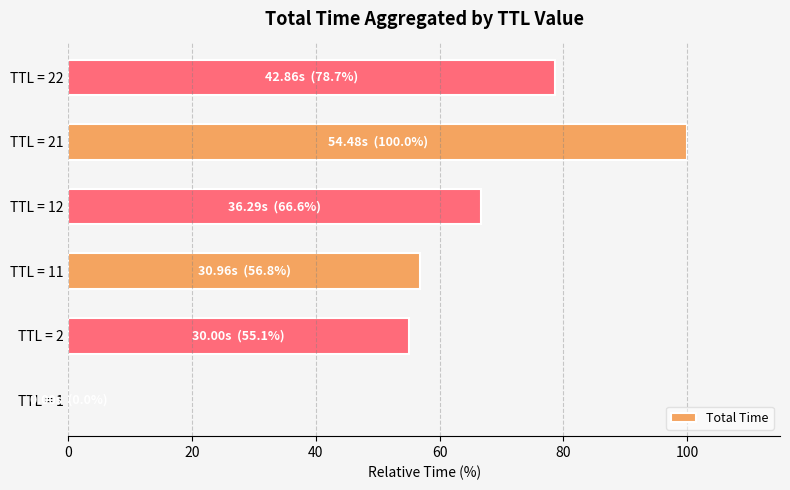

What is the greatest value displayed?

100.0